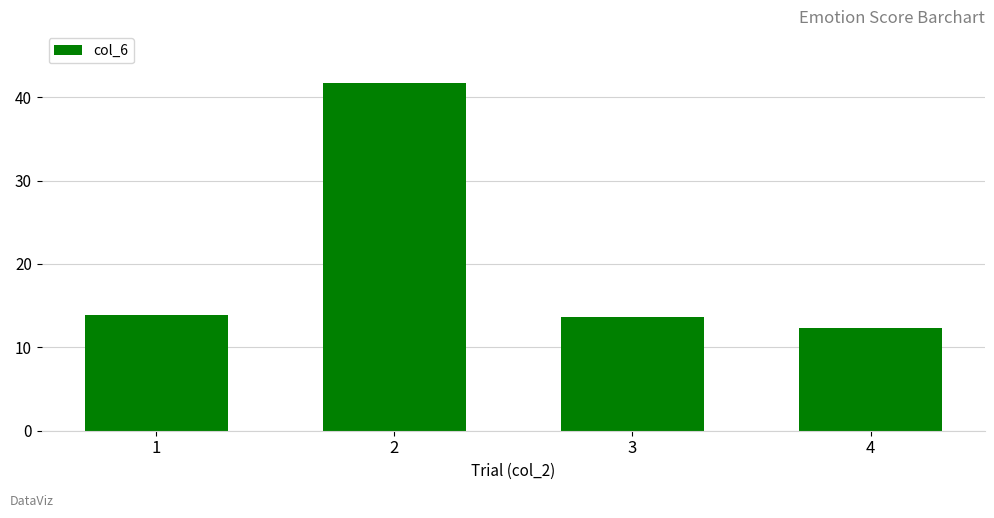

Reading left to right, list all the values displayed in this chart.

1=13.9	2=41.6	3=13.7	4=12.3